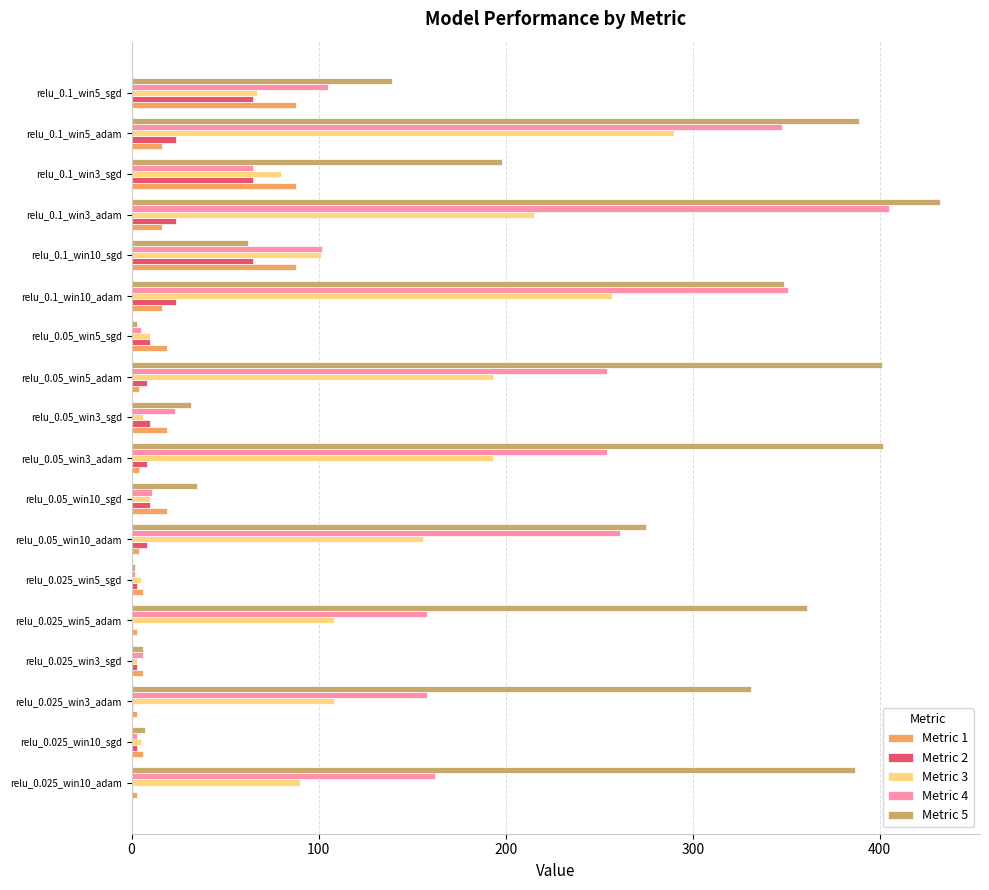

What are all the series names shown in the legend?

Metric 1, Metric 2, Metric 3, Metric 4, Metric 5